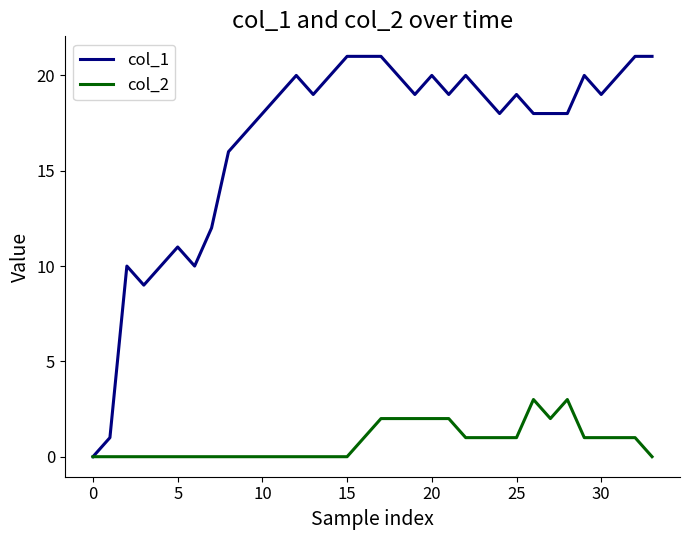

Which series has the widest spread of values?

col_1